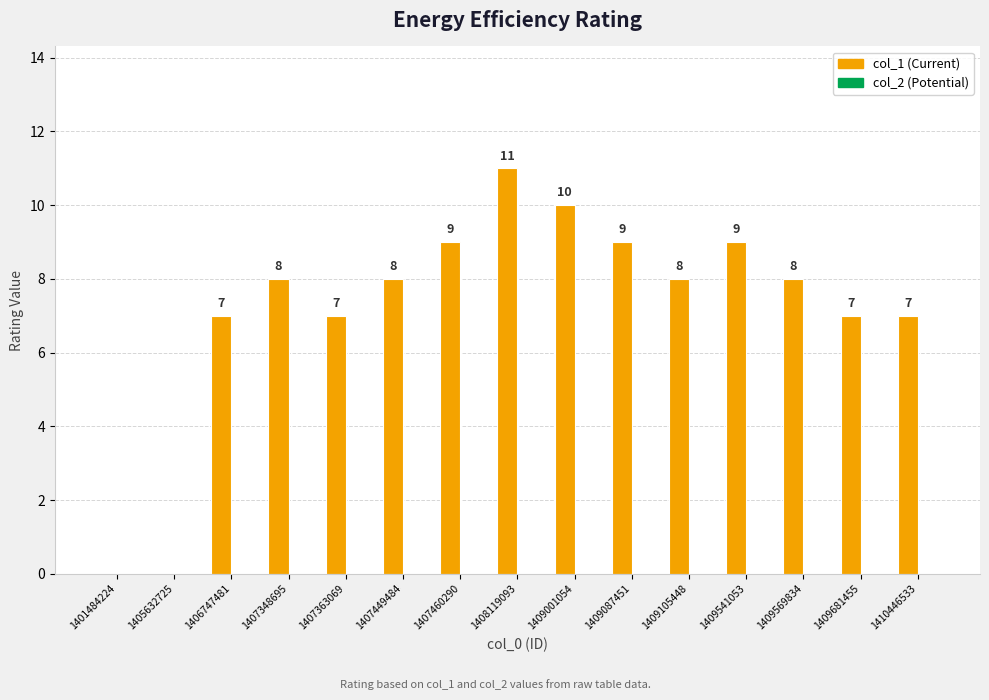

What is the maximum value shown in the chart?

11